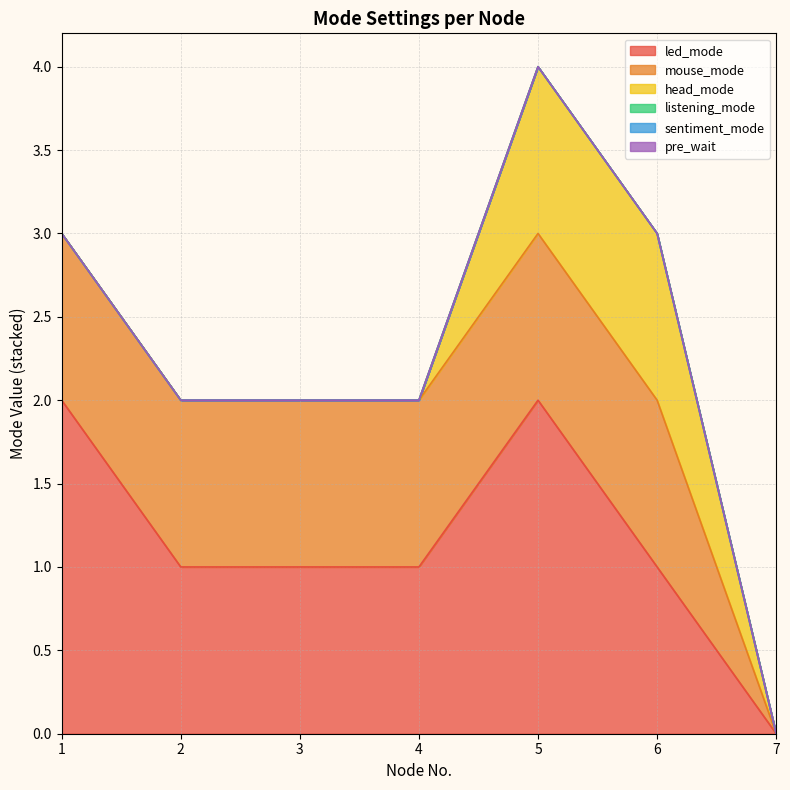

The led_mode series shows 3 at 1. True or false?

False